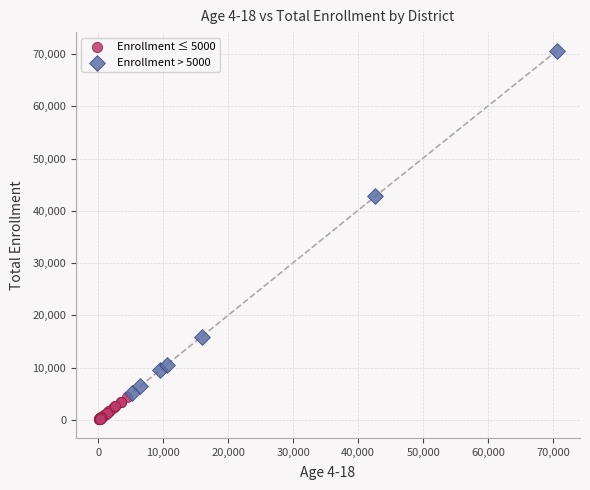

Which series contains the lowest Y value?

Enrollment ≤ 5000